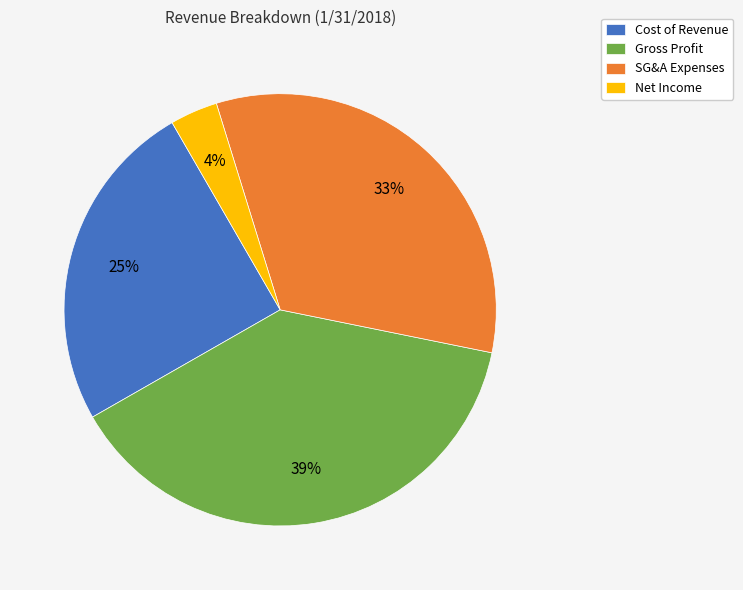

Is it true that SG&A Expenses is 33% of the pie?

True